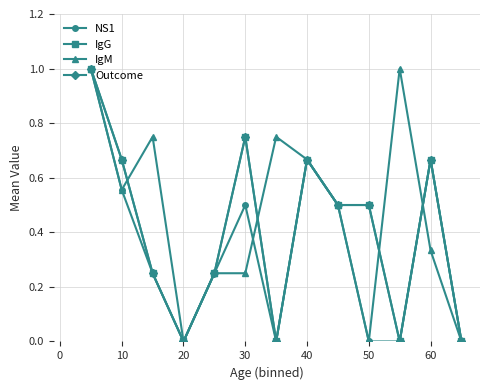

What is the average value of the IgG series?

0.4